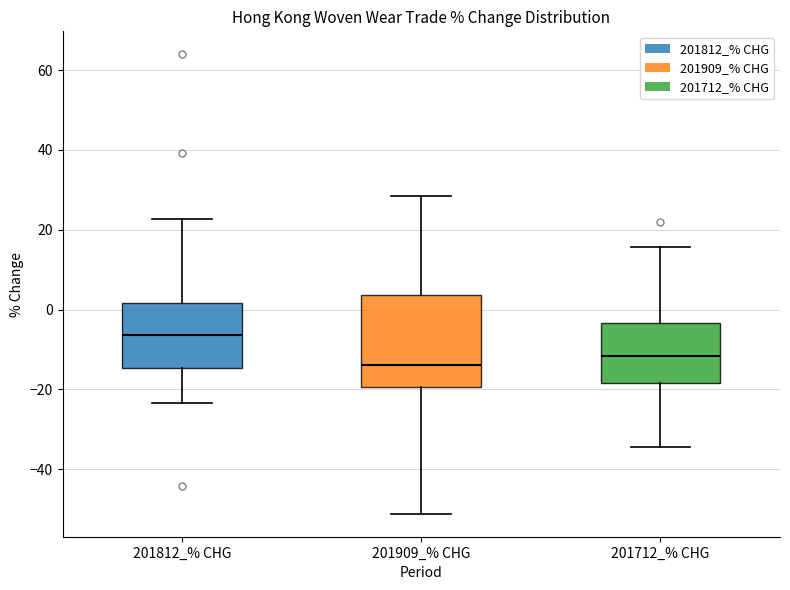

Comparing the boxes themselves (not the whiskers), which one is the tallest?

201909_% CHG